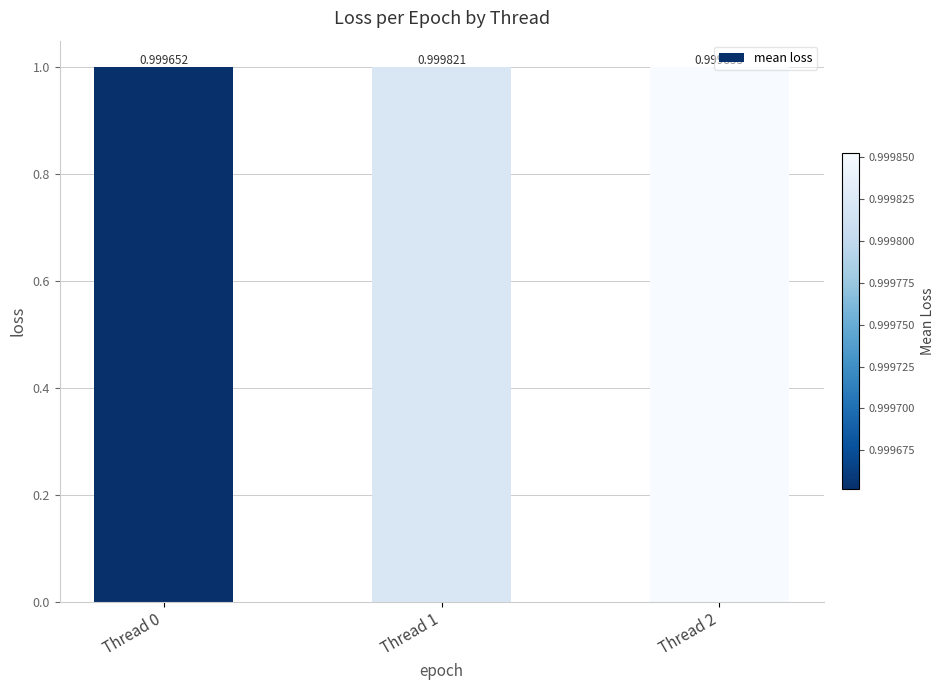

List the labels in order of value, largest first.

Thread 2, Thread 1, Thread 0